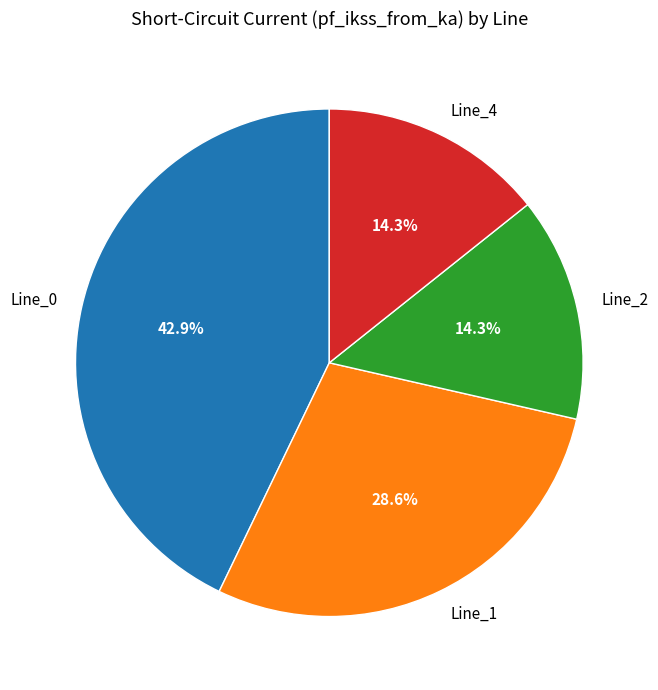

Which category has the biggest portion of the pie?

Line_0